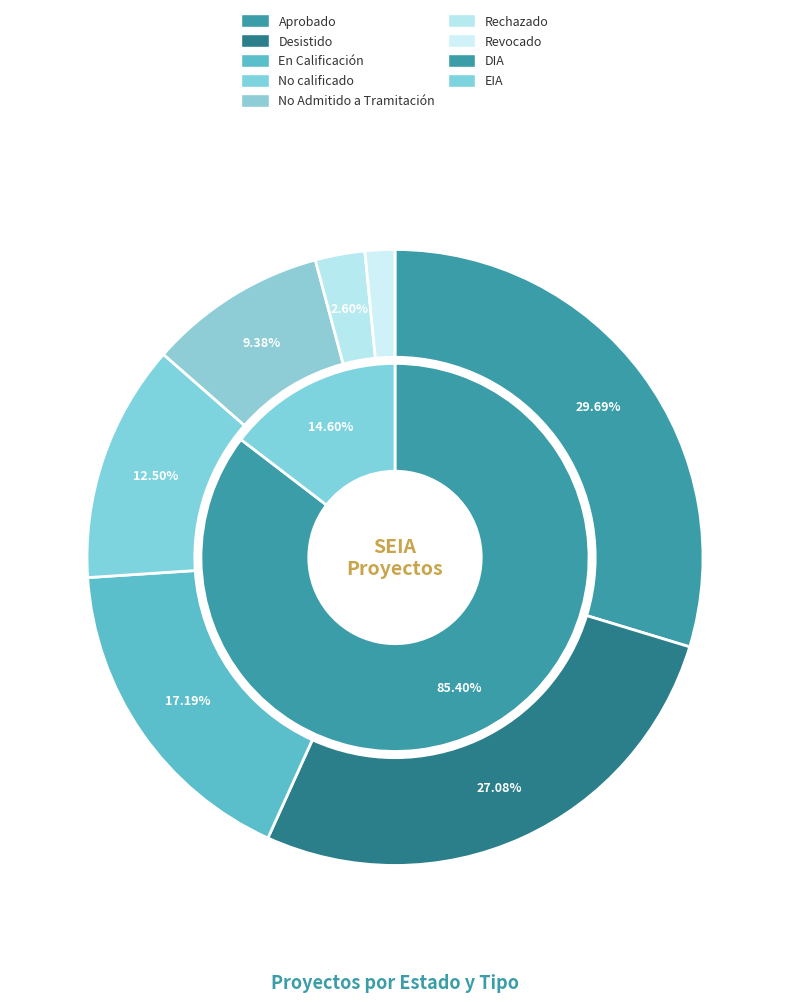

Rank the categories by Estado value from lowest to highest.

Revocado, Rechazado, No Admitido a Tramitación, No calificado, En Calificación, Desistido, Aprobado